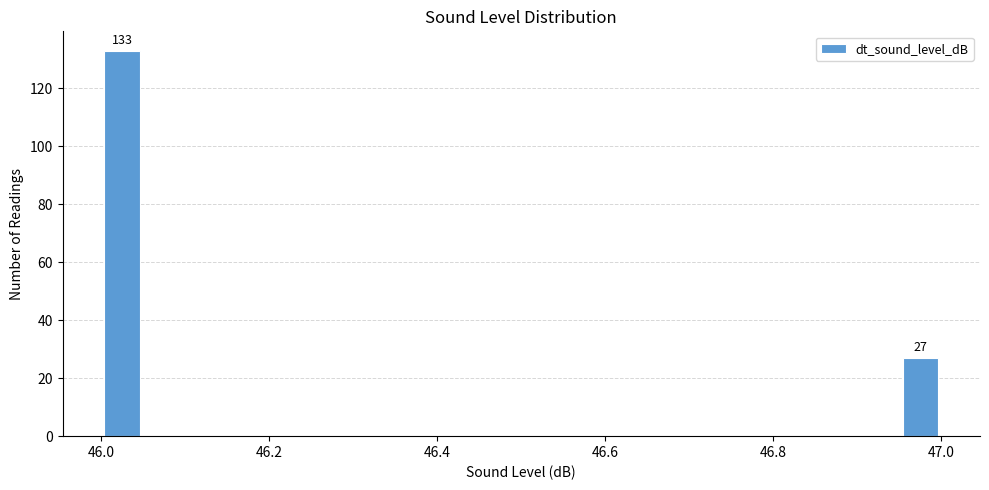

Around what value on the x-axis is the tallest bar? Give the approximate position of its centre, as read against the axis.

46.02